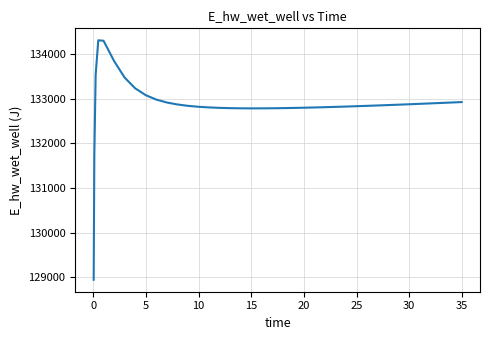

What is the smallest value displayed?

128949.2